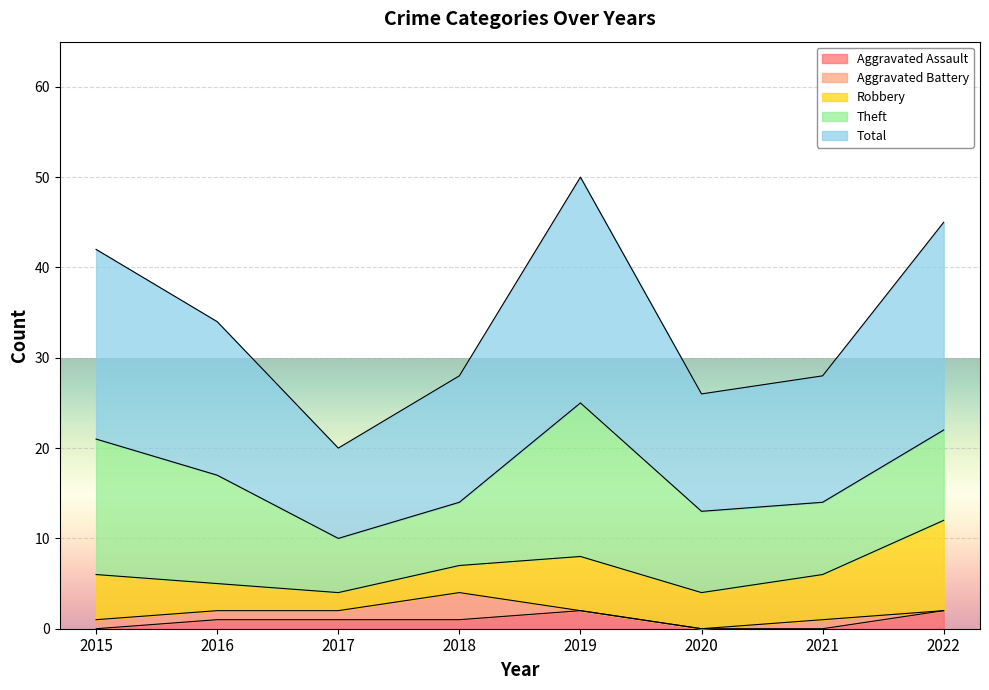

Reading left to right, what are all the values shown in this chart?

Aggravated Assault: 0	1	1	1	2	0	0	2
Aggravated Battery: 1	1	1	3	0	0	1	0
Robbery: 5	3	2	3	6	4	5	10
Theft: 15	12	6	7	17	9	8	10
Total: 21	17	10	14	25	13	14	23